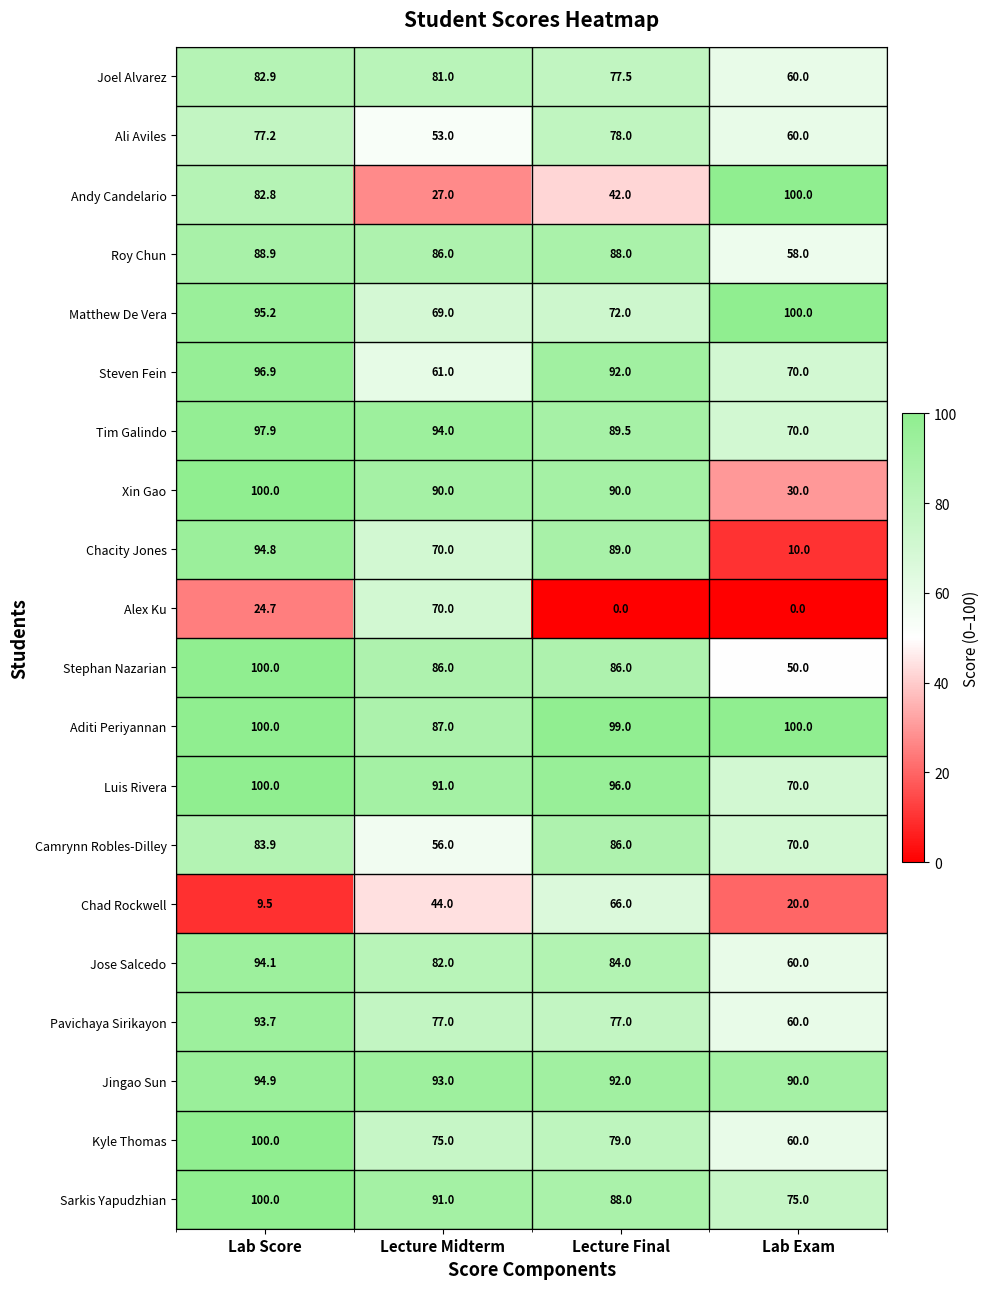

Which series has the largest total across all categories?

Aditi Periyannan